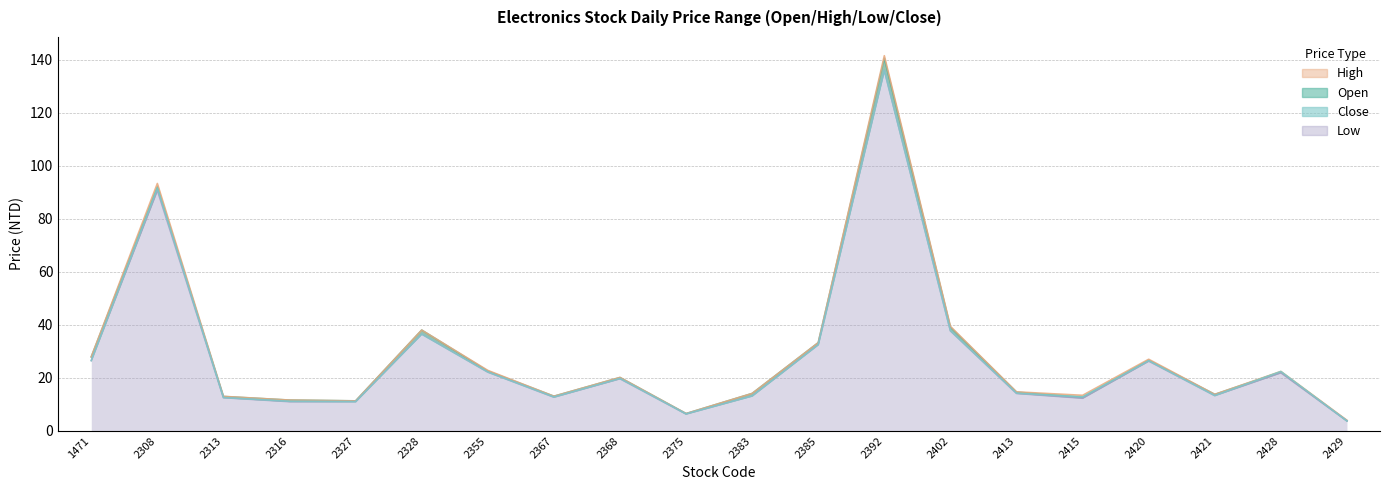

At which label does Close reach its minimum?

2429